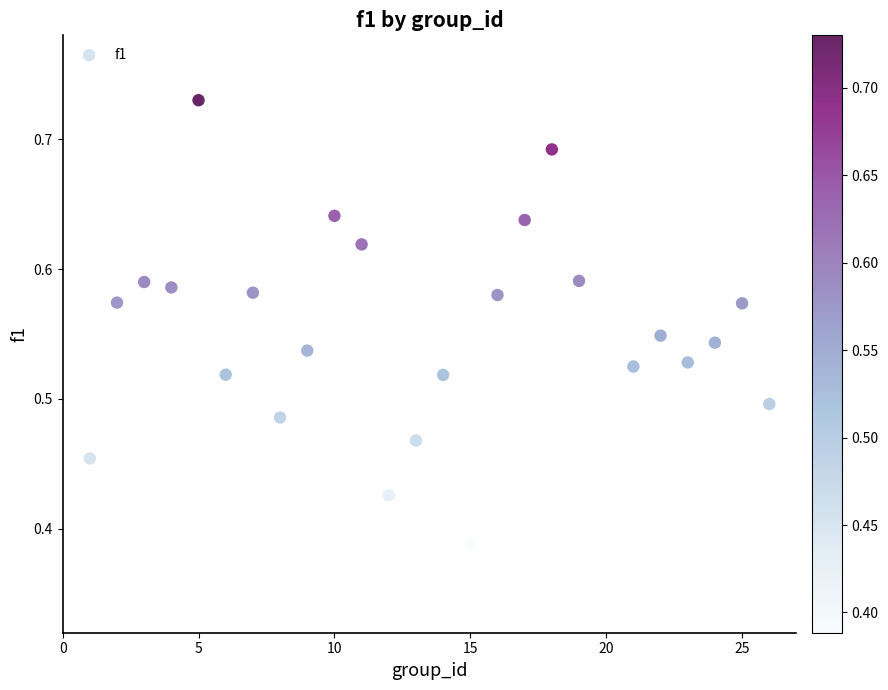

What is the range of Y values (max minus min)?

0.3